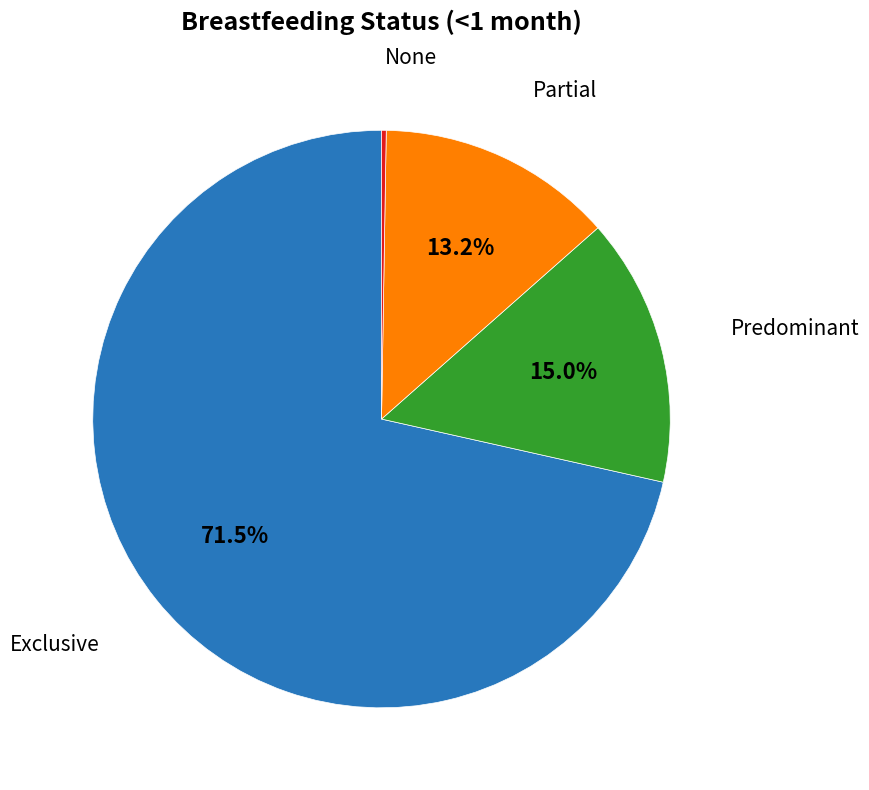

Does any single category account for the majority?

Yes